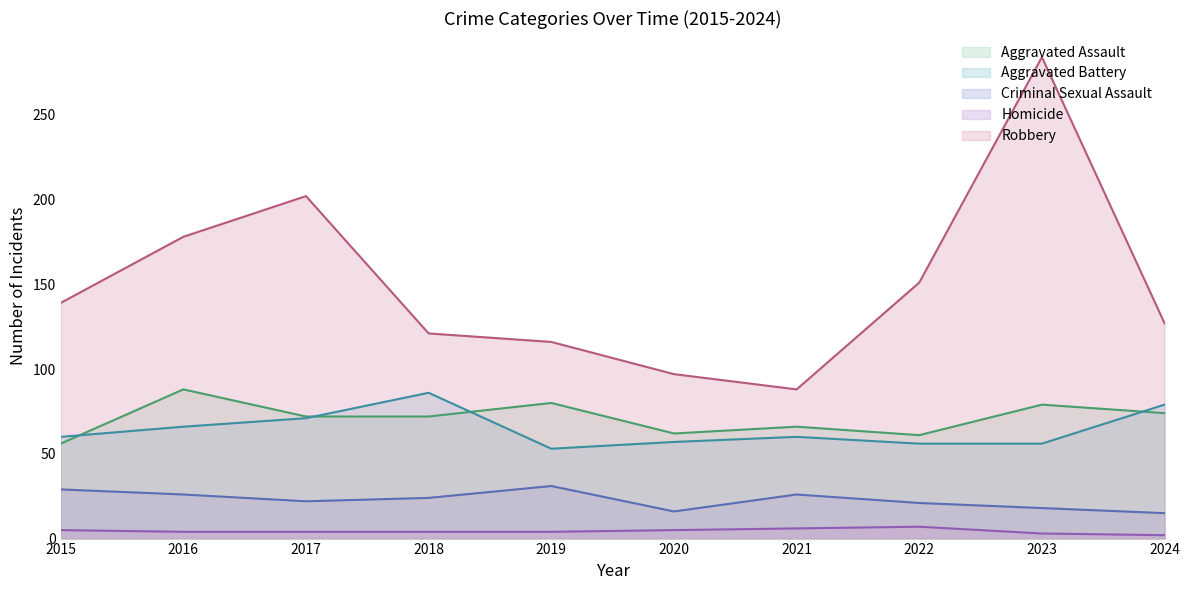

True or false: Criminal Sexual Assault and Aggravated Assault cross at least once.

False